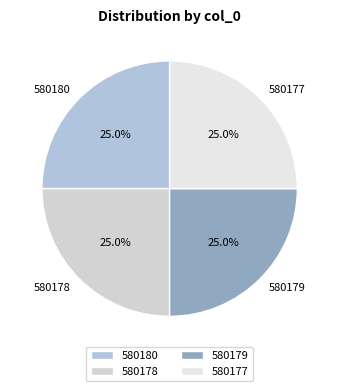

Is there any slice that represents more than half of the pie?

No